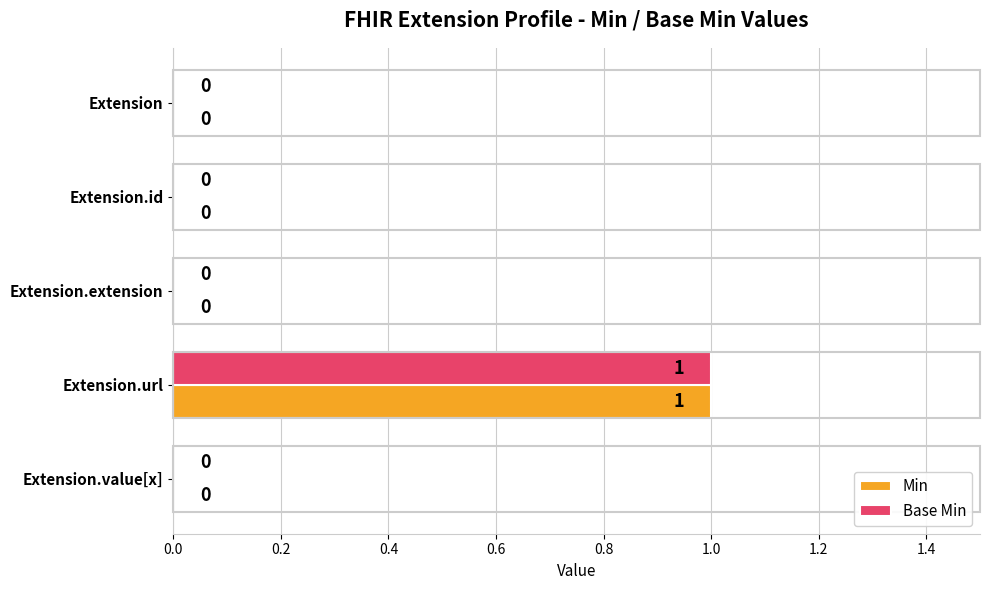

True or false: Min has a value of 1 at Extension.url.

True